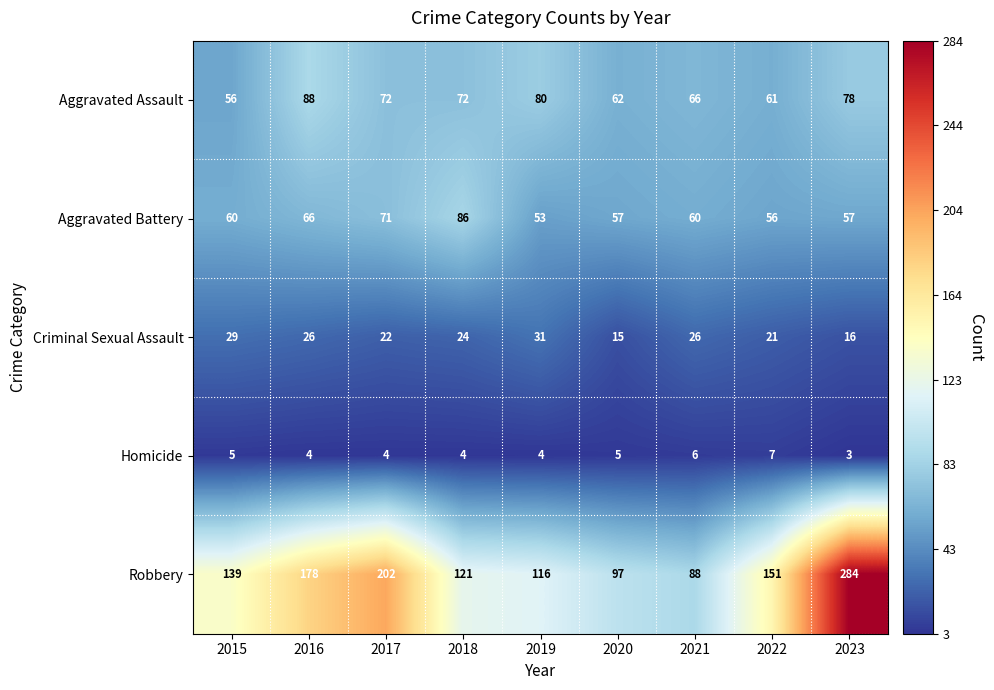

How many categories are shown in the chart?

9